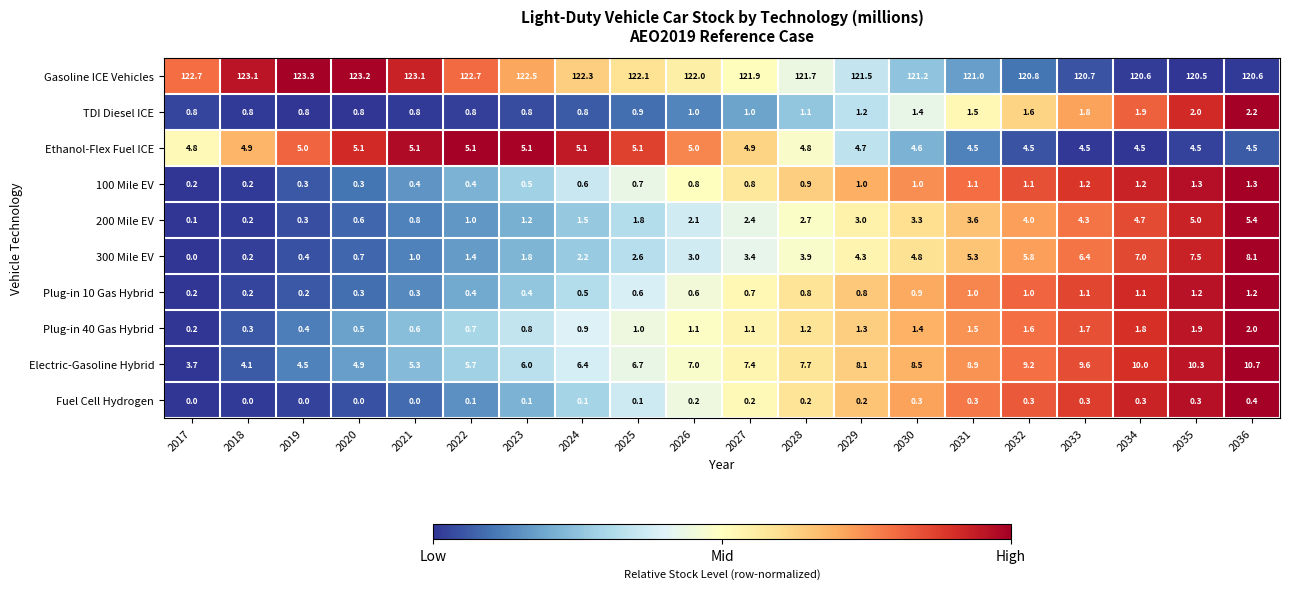

List the series in order of their peak value, highest first.

Gasoline ICE Vehicles, Electric-Gasoline Hybrid, 300 Mile EV, 200 Mile EV, Ethanol-Flex Fuel ICE, TDI Diesel ICE, Plug-in 40 Gas Hybrid, 100 Mile EV, Plug-in 10 Gas Hybrid, Fuel Cell Hydrogen